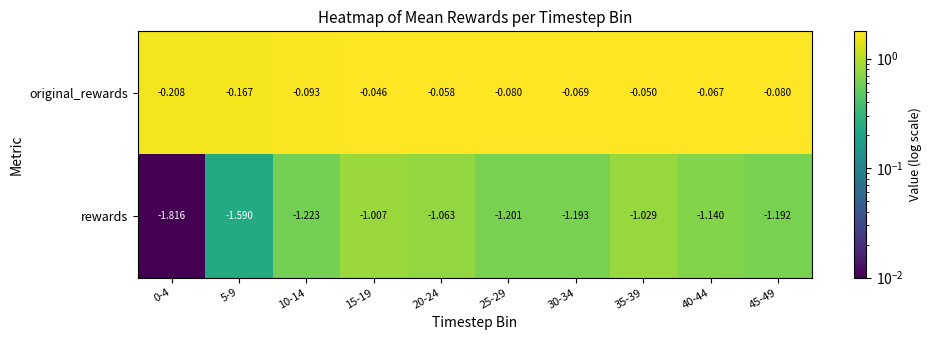

Is the value of original_rewards at 25-29 greater than the value of rewards at 40-44?

Yes